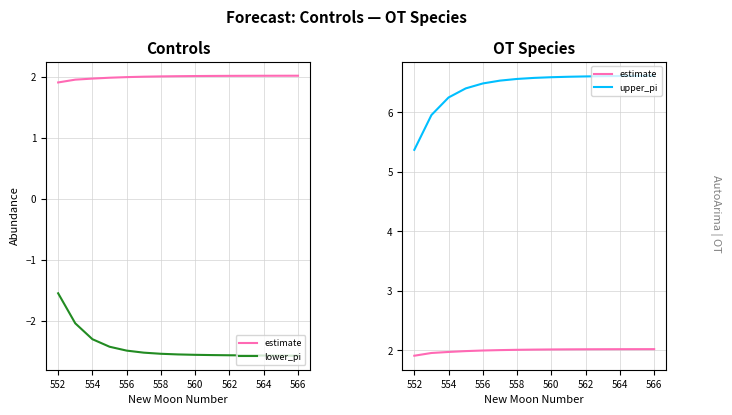

At how many categories does at least one series exceed 4?

15